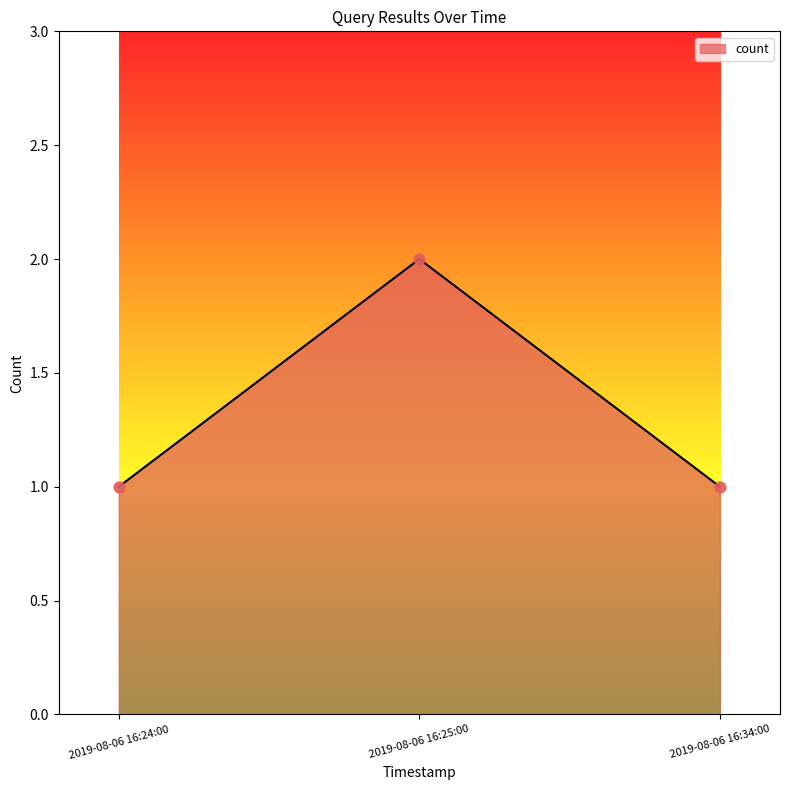

What is the ratio of the value at 2019-08-06 16:34:00 to the value at 2019-08-06 16:25:00?

0.5